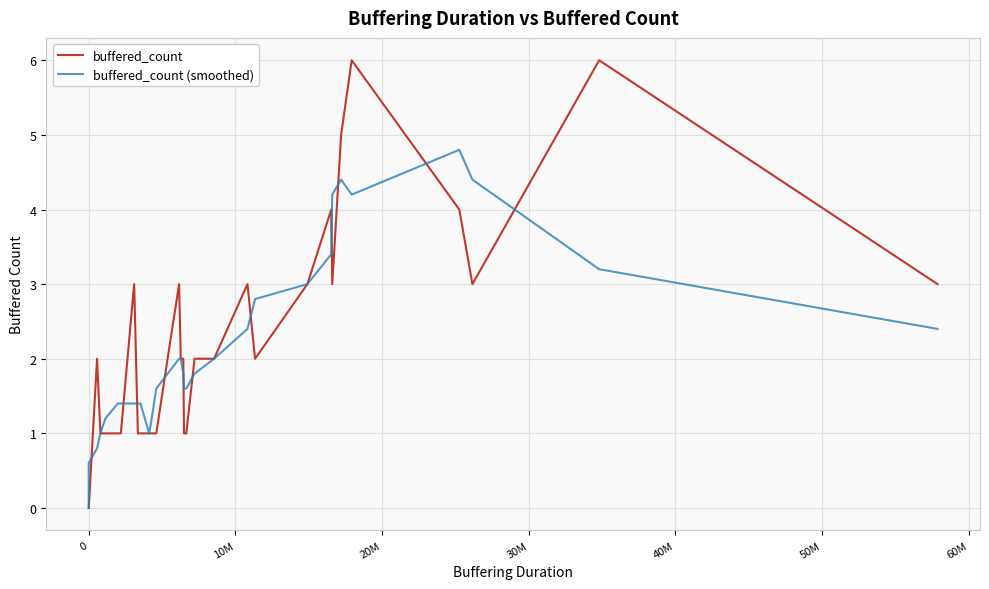

The value of buffered_count at 24 is 0.7. True or false?

False